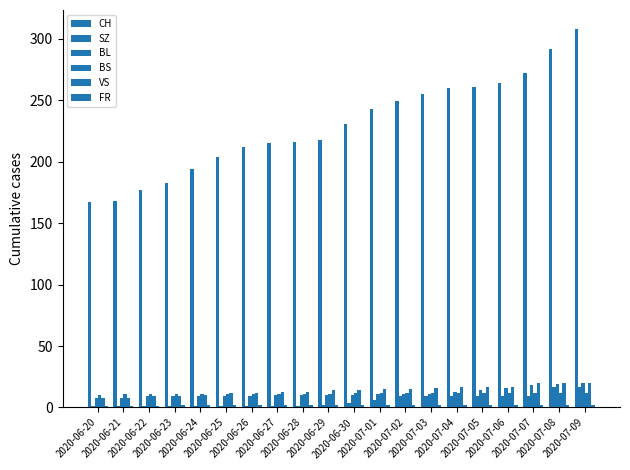

What value does the CH series have at 2020-06-25, to the nearest 10?

200